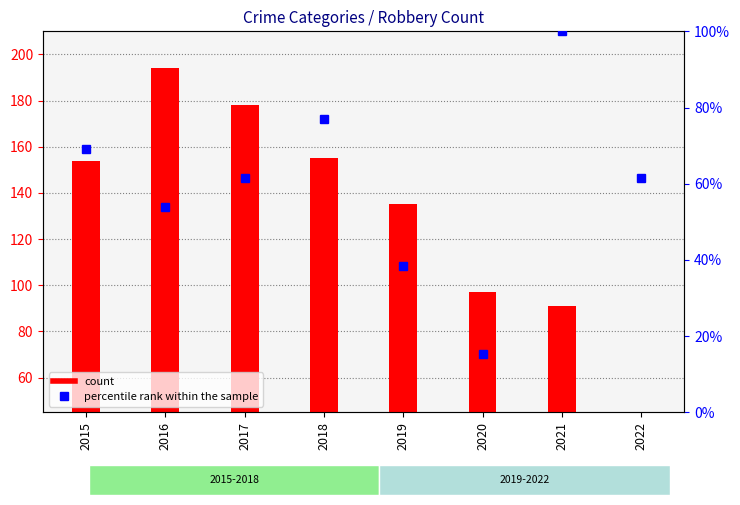

What is the average value of the percentile rank within the sample series?

59.6